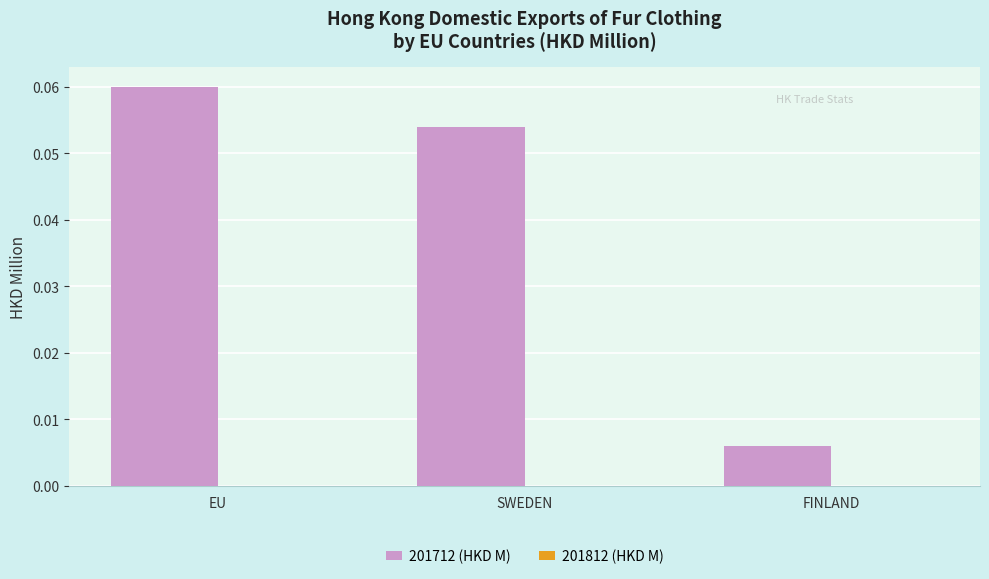

Rank the categories by value from lowest to highest.

FINLAND, SWEDEN, EU